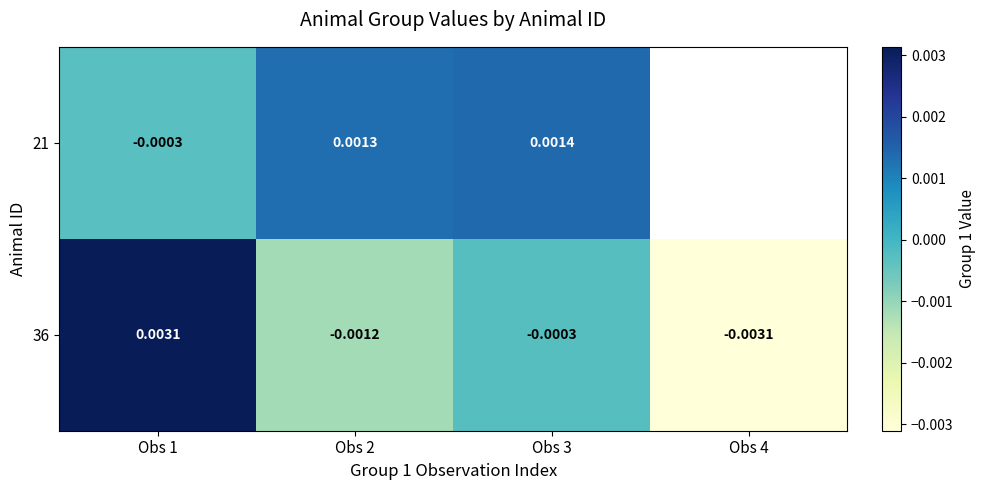

Where is 21 nearest to the value 0?

Obs 1